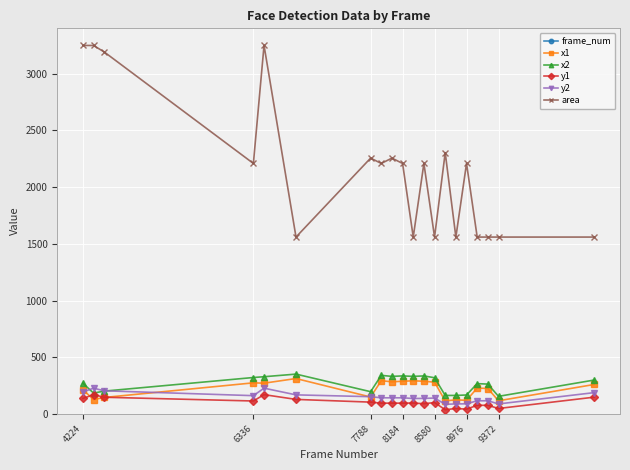

The value of area at 6336 is 2209. True or false?

True